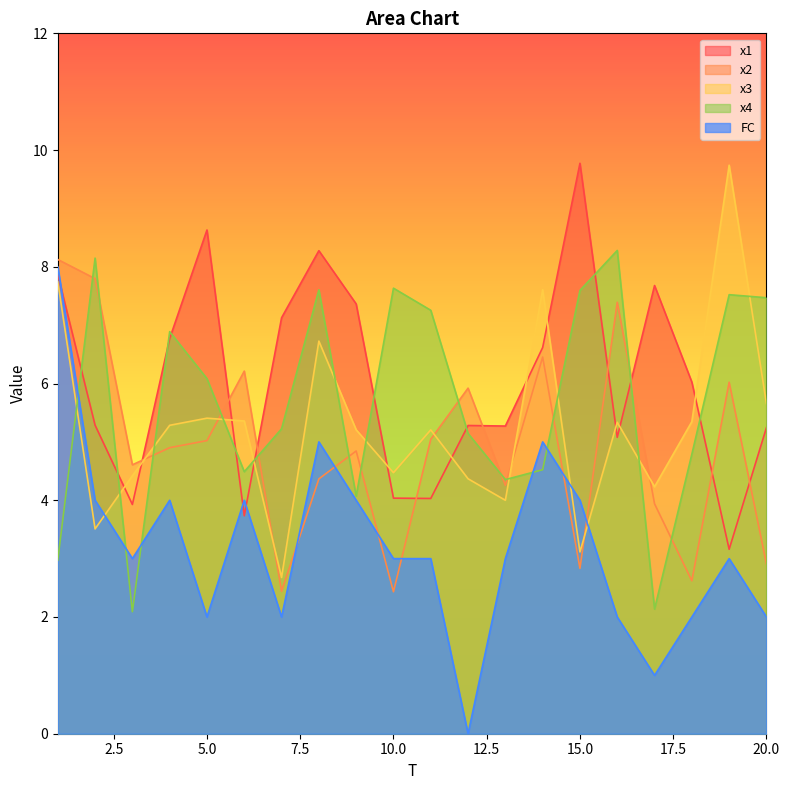

At which category does the chart reach its peak across all series?

15